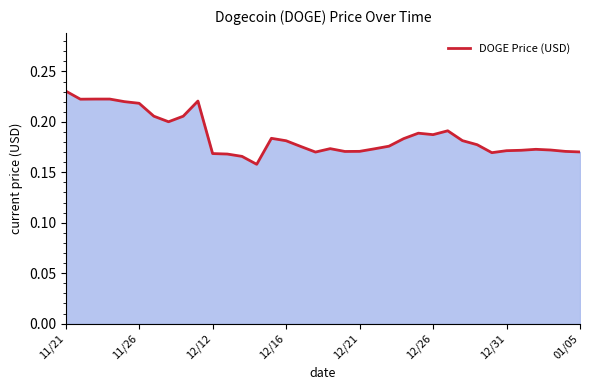

Which label corresponds to the largest value in the chart?

11/21